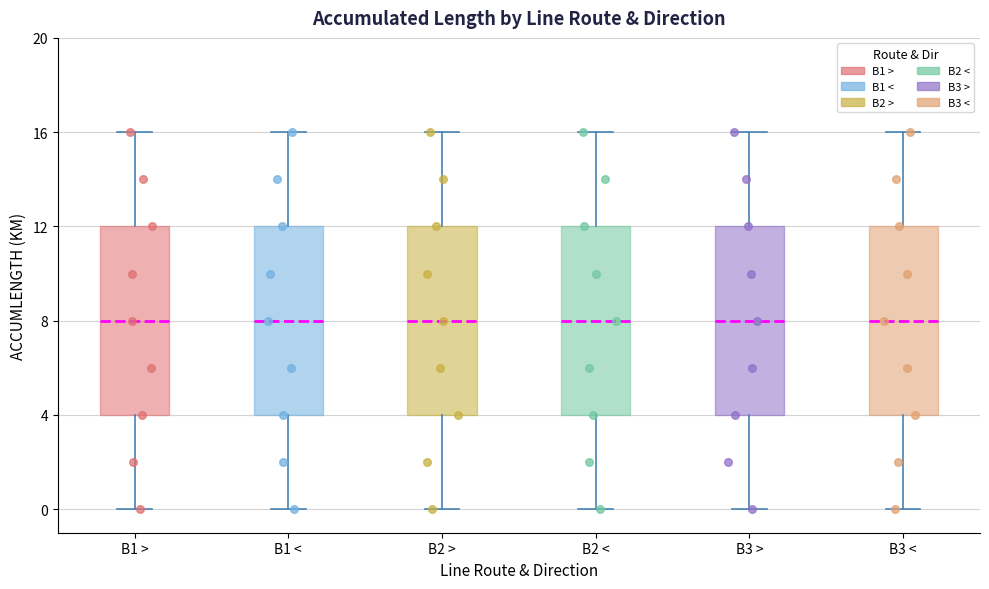

Reading left to right, transcribe this box plot: for each box, give where its median line is, the range the box spans, and where its two whiskers end, as read against the y-axis. The values are not printed on the chart, so give them approximately, as read against the axis.

B1 >: median 8, box 4 to 12, whiskers 0 to 16
B1 <: median 8, box 4 to 12, whiskers 0 to 16
B2 >: median 8, box 4 to 12, whiskers 0 to 16
B2 <: median 8, box 4 to 12, whiskers 0 to 16
B3 >: median 8, box 4 to 12, whiskers 0 to 16
B3 <: median 8, box 4 to 12, whiskers 0 to 16